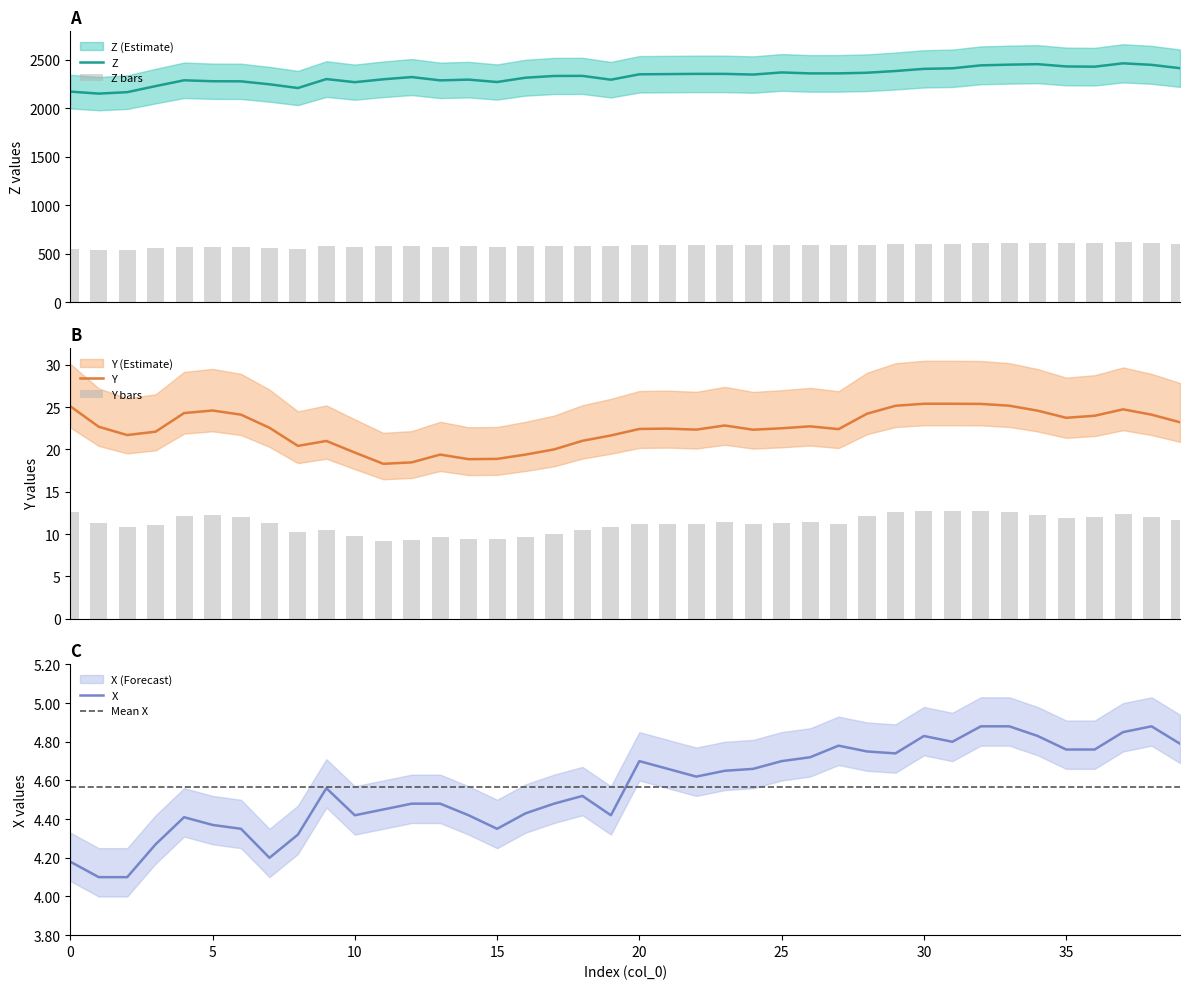

Reading left to right, what are all the values shown in this chart?

Z: 2169.4	2148.4	2163.4	2225.9	2285.7	2276.1	2275.0	2244.6	2206.2	2298.4	2266.4	2296.1	2319.1	2285.0	2292.6	2268.1	2312.6	2330.4	2331.1	2291.9	2347.5	2349.6	2352.0	2351.8	2344.8	2366.7	2356.9	2357.2	2363.6	2381.4	2403.6	2409.6	2439.6	2447.1	2451.9	2428.5	2426.1	2460.7	2445.0	2410.4
Y: 25.1	22.7	21.7	22.1	24.3	24.6	24.1	22.6	20.4	21.0	19.6	18.3	18.5	19.4	18.9	18.9	19.4	20.0	21.0	21.6	22.4	22.5	22.3	22.8	22.3	22.5	22.7	22.4	24.2	25.2	25.4	25.4	25.4	25.2	24.6	23.7	24.0	24.7	24.1	23.2
X: 4.2	4.1	4.1	4.3	4.4	4.4	4.3	4.2	4.3	4.6	4.4	4.5	4.5	4.5	4.4	4.3	4.4	4.5	4.5	4.4	4.7	4.7	4.6	4.7	4.7	4.7	4.7	4.8	4.8	4.7	4.8	4.8	4.9	4.9	4.8	4.8	4.8	4.8	4.9	4.8